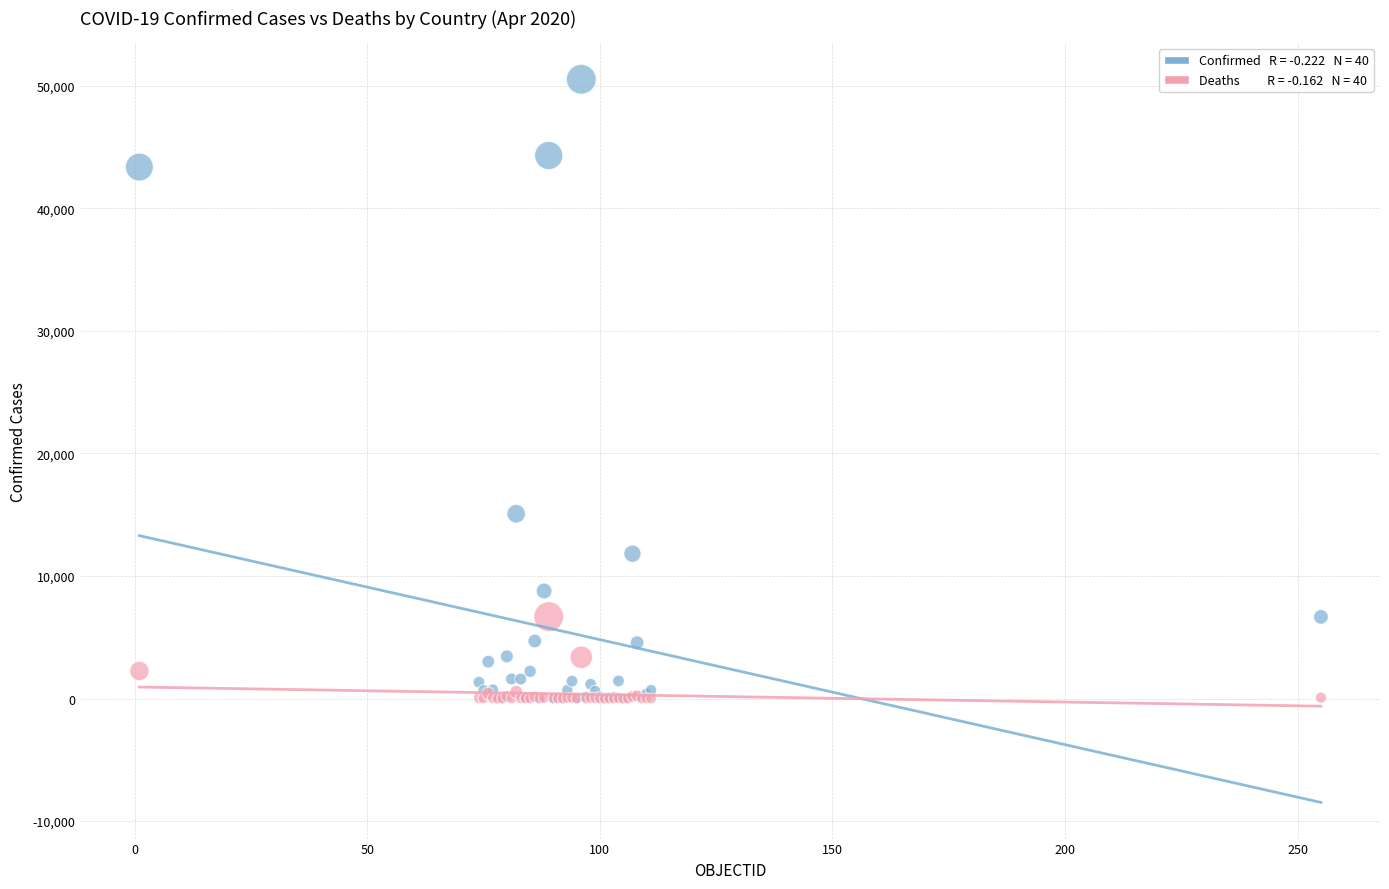

Across all series, what Y value is closest to 25256?

15071